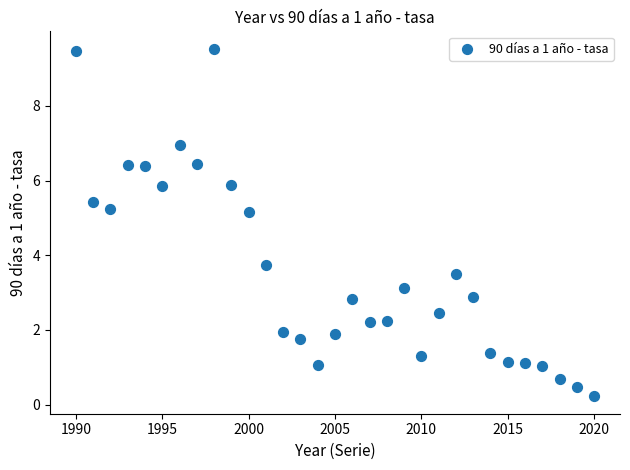

What Y value in the scatter plot is closest to 4?

3.7